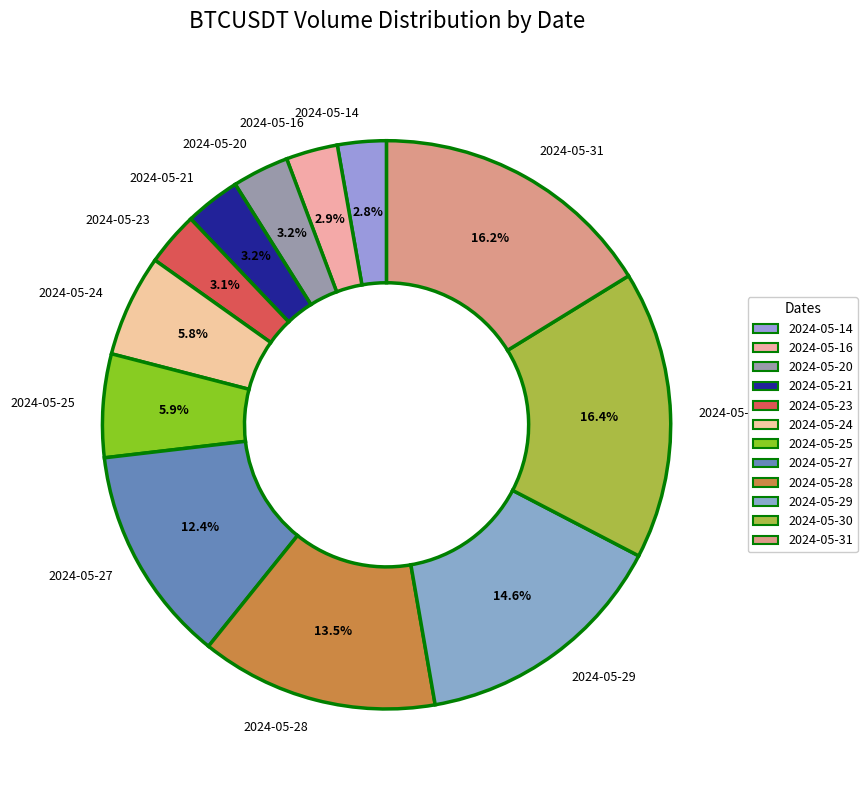

What is the total percentage of 2024-05-29 and 2024-05-27?

27.0%